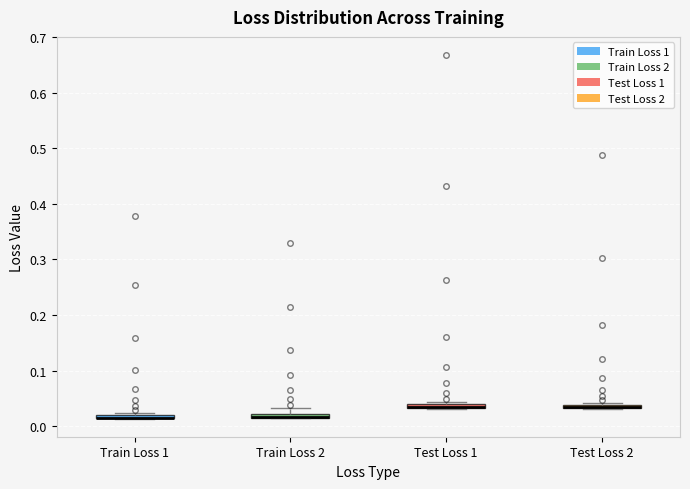

Where is the upper edge of the box for Train Loss 1 on the y-axis? The values are not printed on the chart, so give them approximately, as read against the axis.

0.02